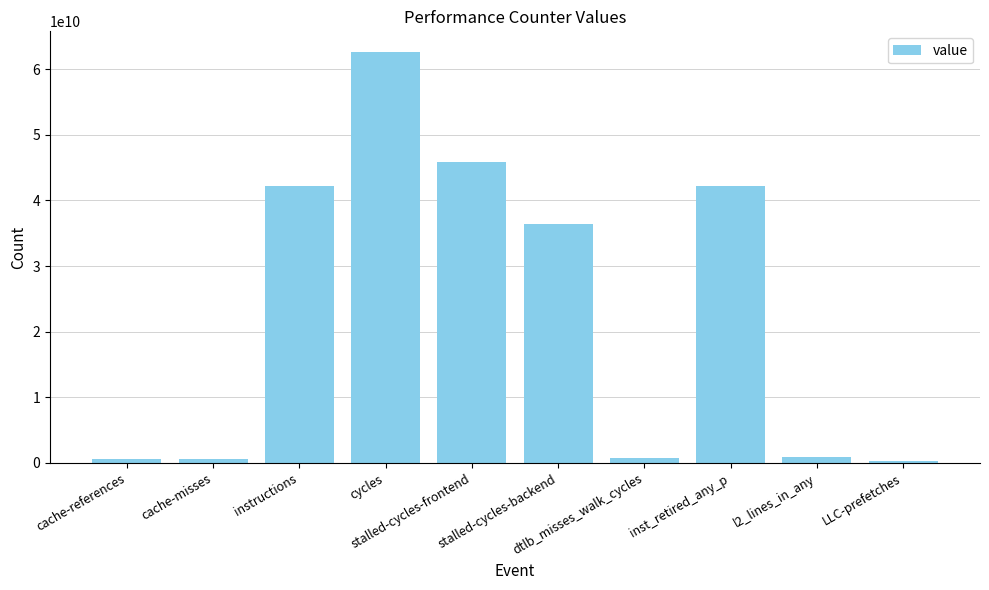

What is the average value?

23244055407